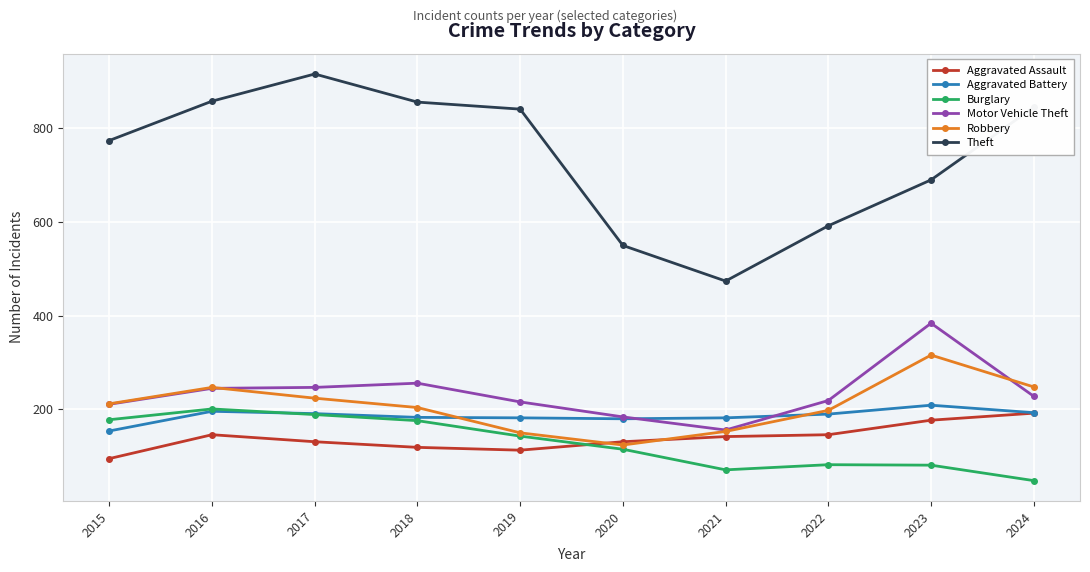

What is the spread (max minus min) of values at 2017?

785